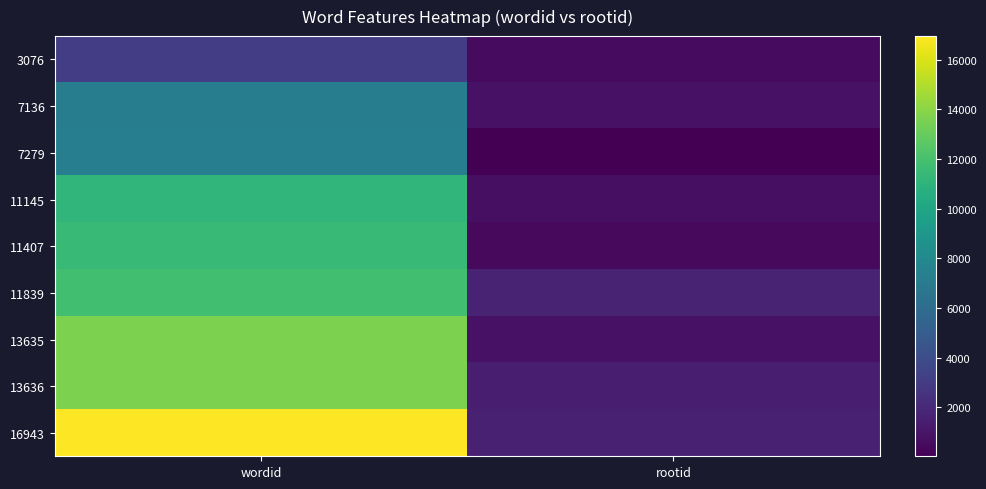

Which has a higher value, wordid or rootid?

wordid